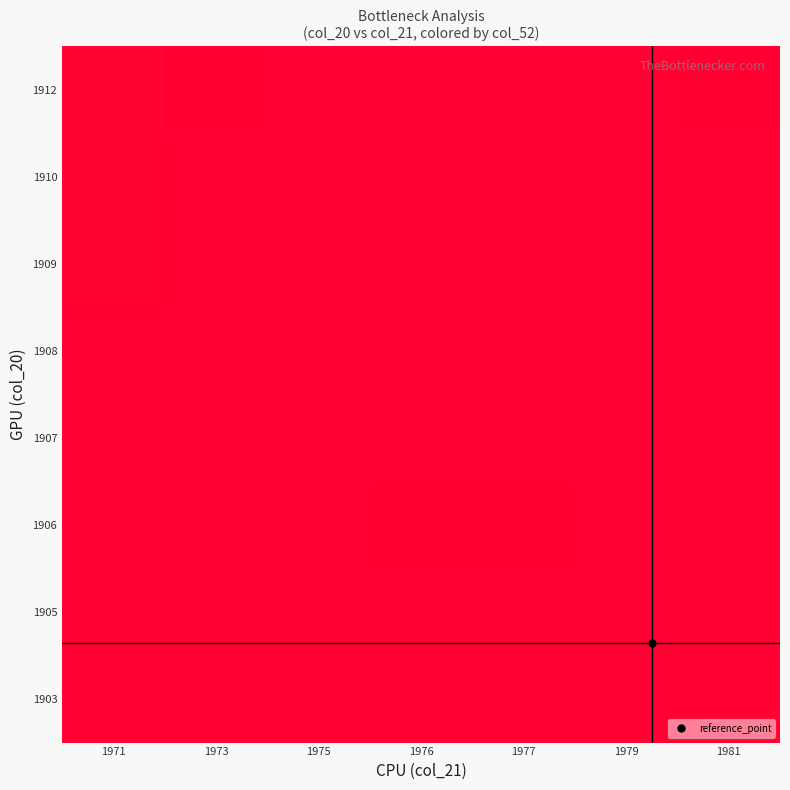

Reading left to right, list all the values displayed in this chart.

1903: 1971=1.0	1973=1.0	1975=1.0	1976=1.0	1977=1.0	1979=1.0	1981=1.0
1905: 1971=1.0	1973=1.0	1975=1.0	1976=1.0	1977=1.0	1979=1.0	1981=1.0
1906: 1971=1.0	1973=1.0	1975=1.0	1976=1.0	1977=1.0	1979=1.0	1981=1.0
1907: 1971=1.0	1973=1.0	1975=1.0	1976=1.0	1977=1.0	1979=1.0	1981=1.0
1908: 1971=1.0	1973=1.0	1975=1.0	1976=1.0	1977=1.0	1979=1.0	1981=1.0
1909: 1971=1.0	1973=1.0	1975=1.0	1976=1.0	1977=1.0	1979=1.0	1981=1.0
1910: 1971=1.0	1973=1.0	1975=1.0	1976=1.0	1977=1.0	1979=1.0	1981=1.0
1912: 1971=1.0	1973=1.0	1975=1.0	1976=1.0	1977=1.0	1979=1.0	1981=1.0